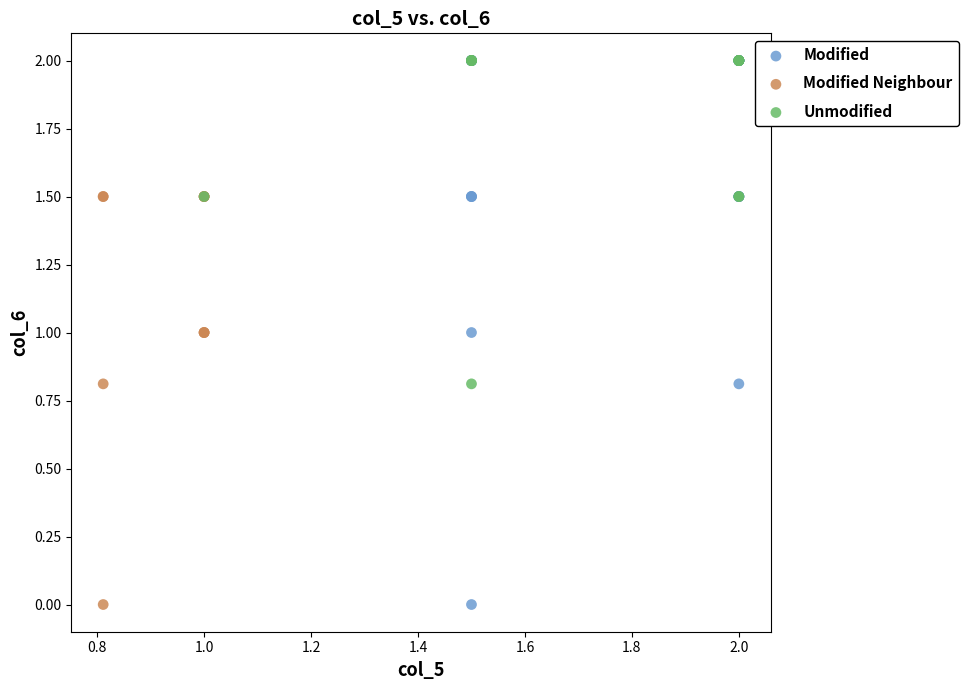

Which series has the widest spread of Y values?

Modified